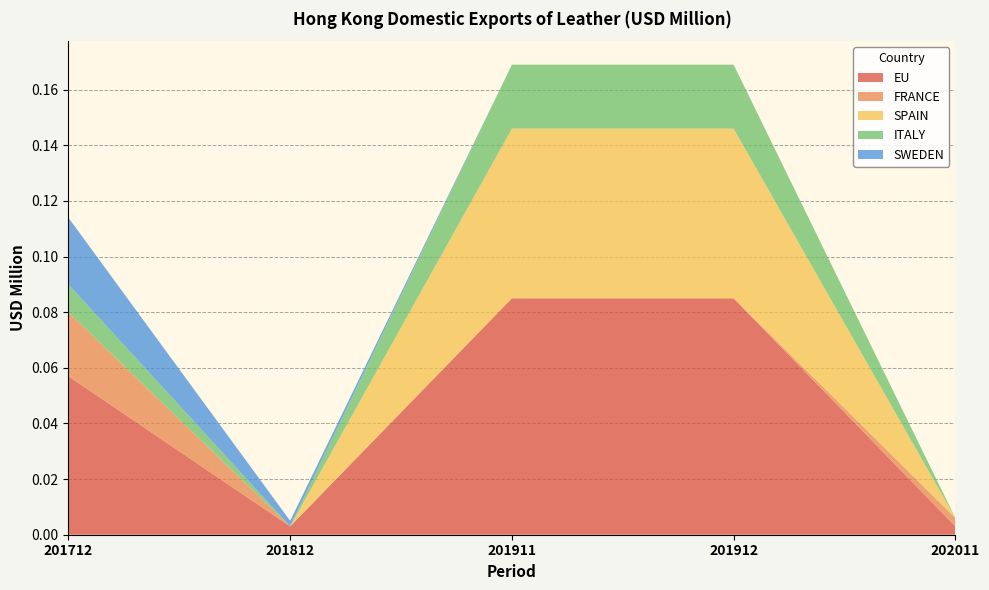

Reading left to right, list all the values displayed in this chart.

EU: 201712=0.1	201812=0.0	201911=0.1	201912=0.1	202011=0.0
FRANCE: 201712=0.0	201812=0.0	201911=0.0	201912=0.0	202011=0.0
SPAIN: 201712=0.0	201812=0.0	201911=0.1	201912=0.1	202011=0.0
ITALY: 201712=0.0	201812=0.0	201911=0.0	201912=0.0	202011=0.0
SWEDEN: 201712=0.0	201812=0.0	201911=0.0	201912=0.0	202011=0.0